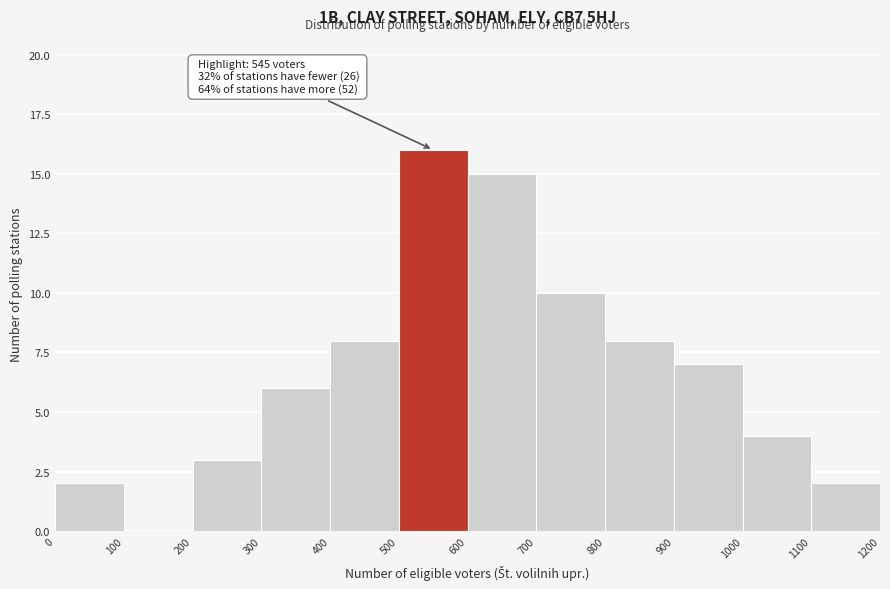

Over which range of the x-axis is the bar tallest?

500 to 600